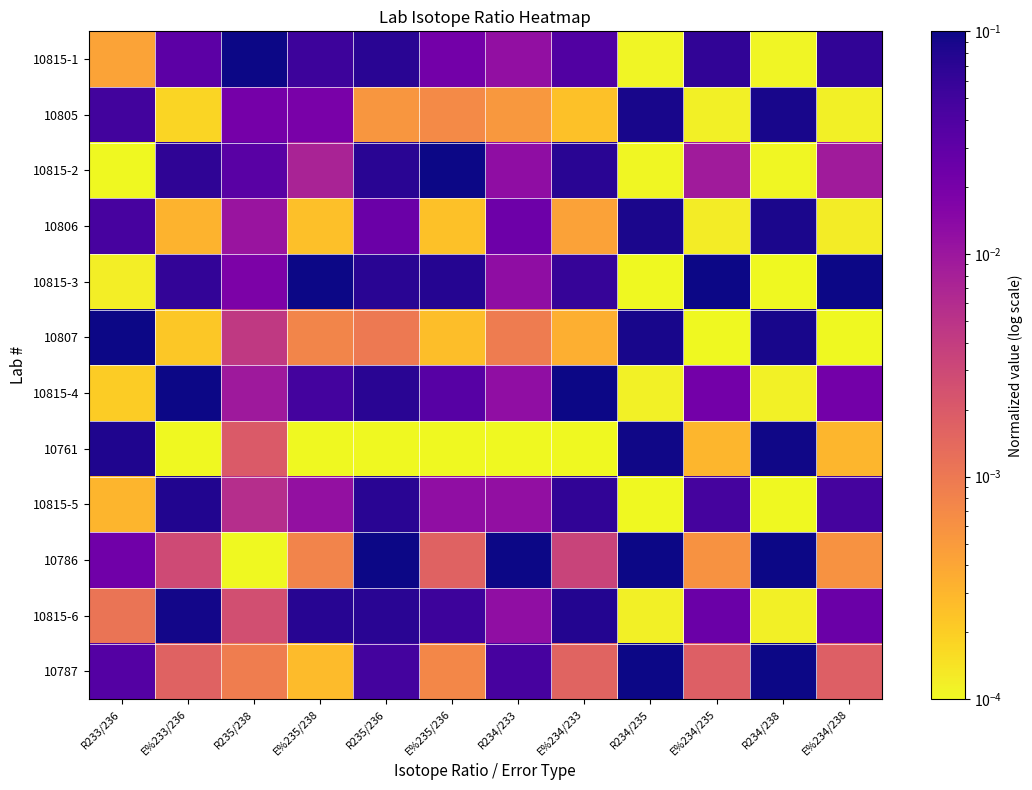

At E%233/236, list the series in order from smallest to largest.

10761, 10805, 10807, 10806, 10787, 10786, 10815-1, 10815-3, 10815-2, 10815-5, 10815-6, 10815-4